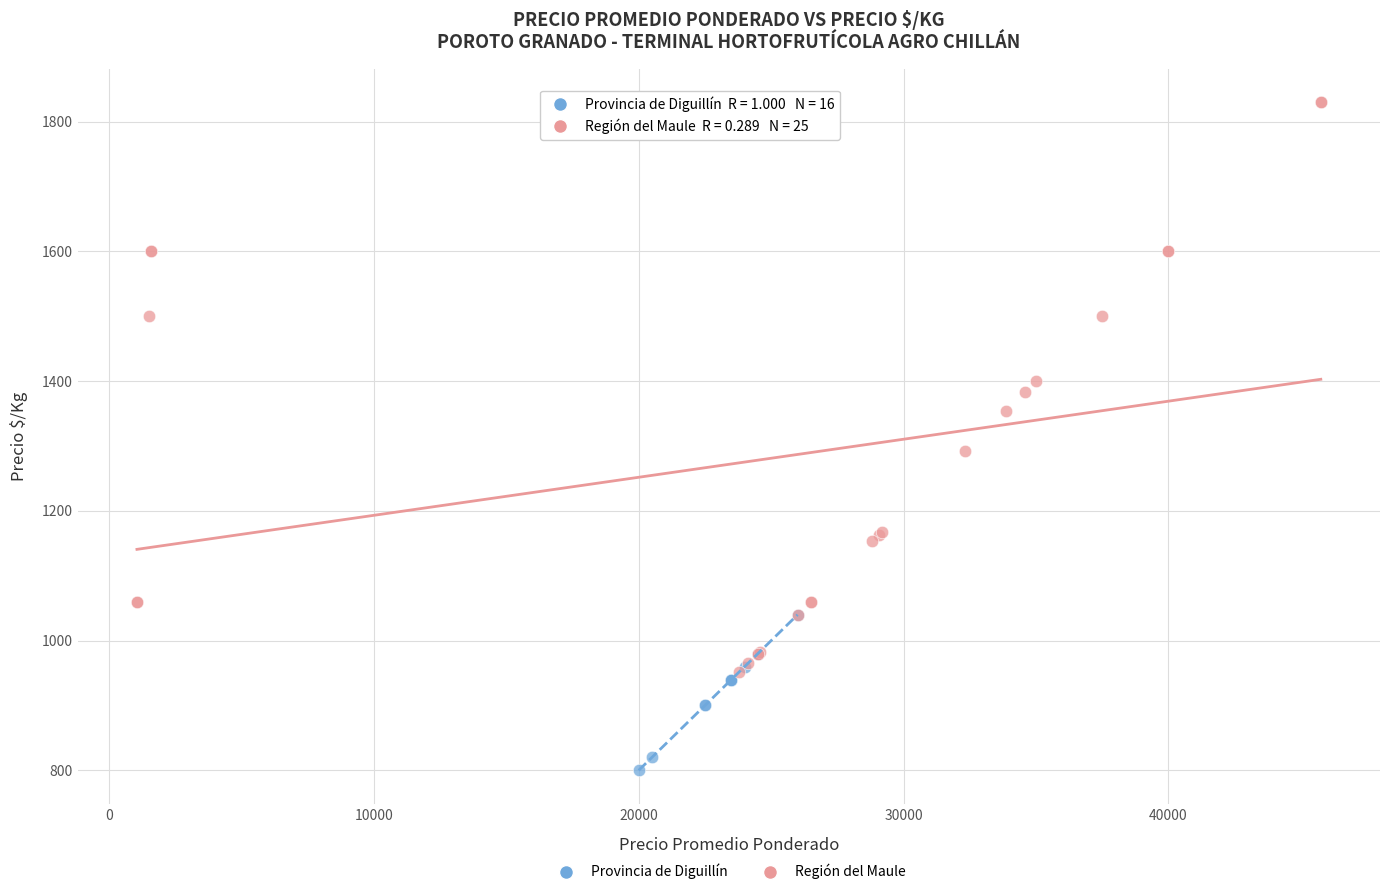

Which series has the widest spread of Y values?

Región del Maule